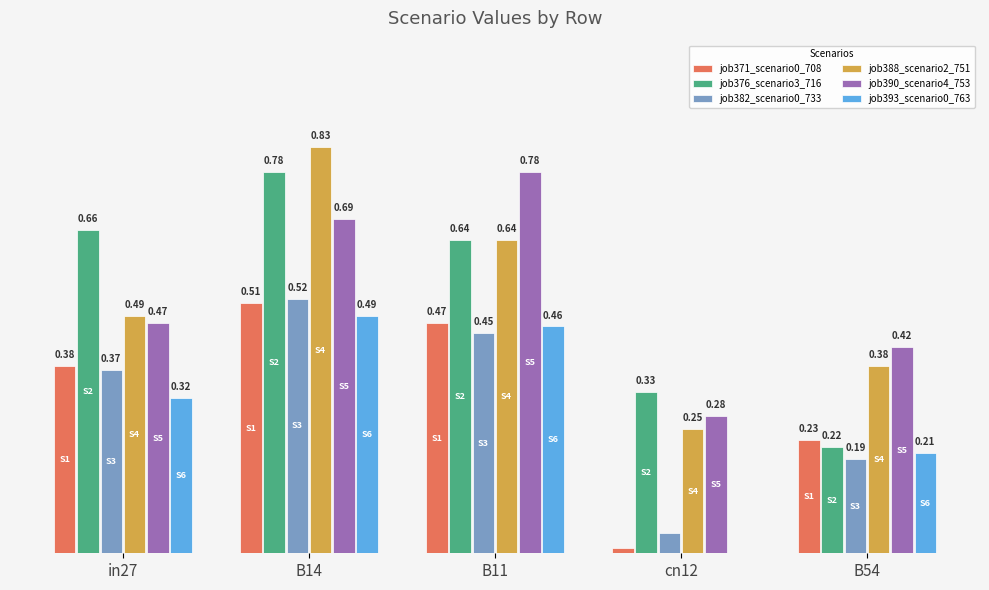

Which series has the largest total across all categories?

job390_scenario4_753